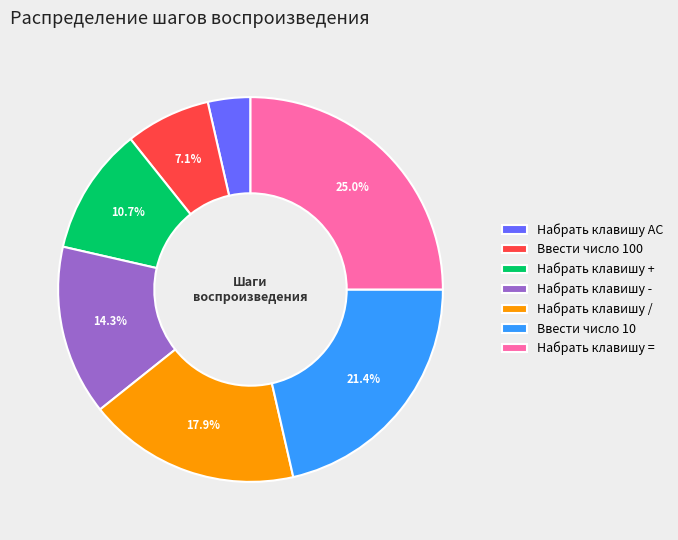

Is it true that Набрать клавишу = is 25% of the pie?

True